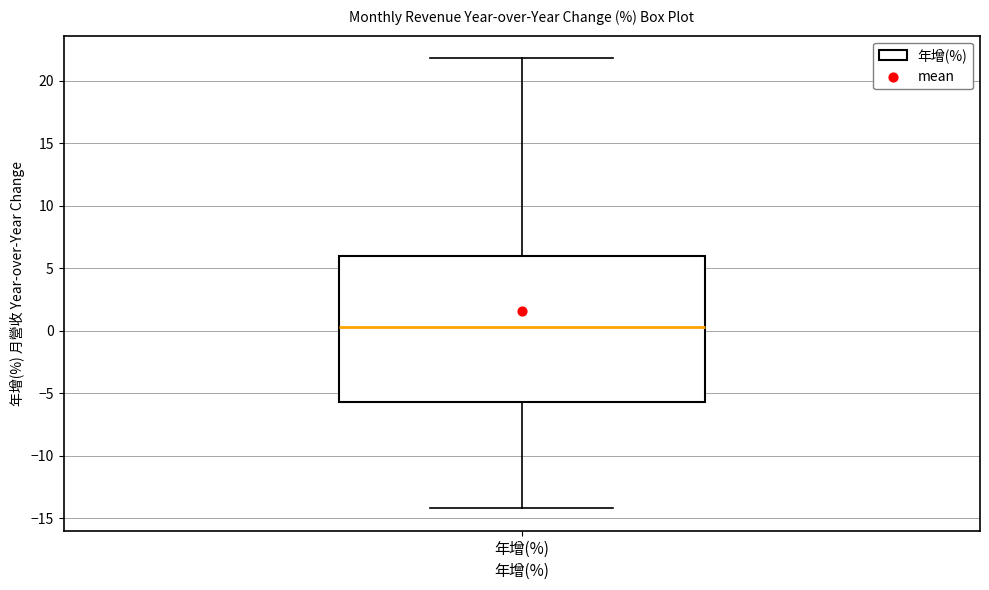

Read this box plot against the y-axis: the position of the median line, the range covered by the box, and the ends of both whiskers. The values are not printed on the chart, so give them approximately, as read against the axis.

median 0.5, box -5.5 to 6.0, whiskers -14.0 to 22.0